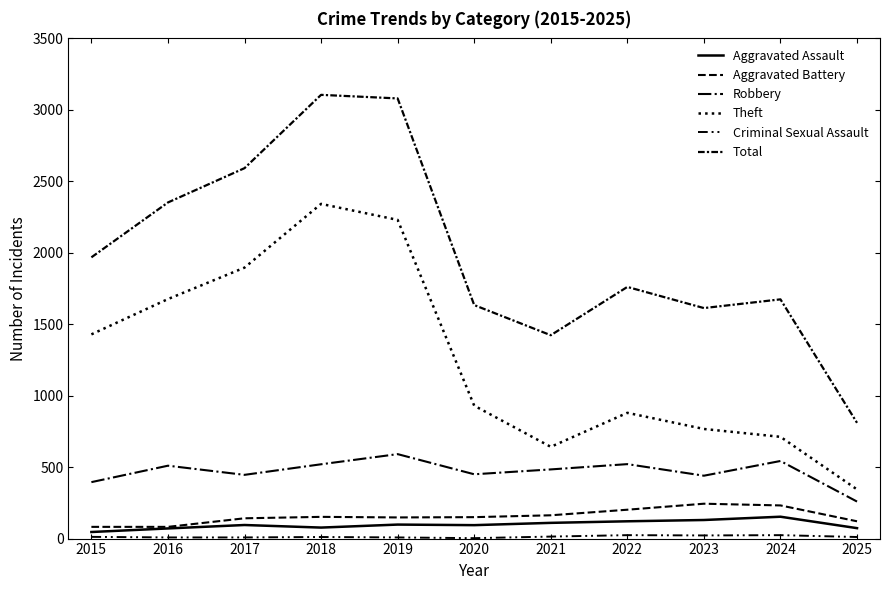

Which series has the widest spread of values?

Total